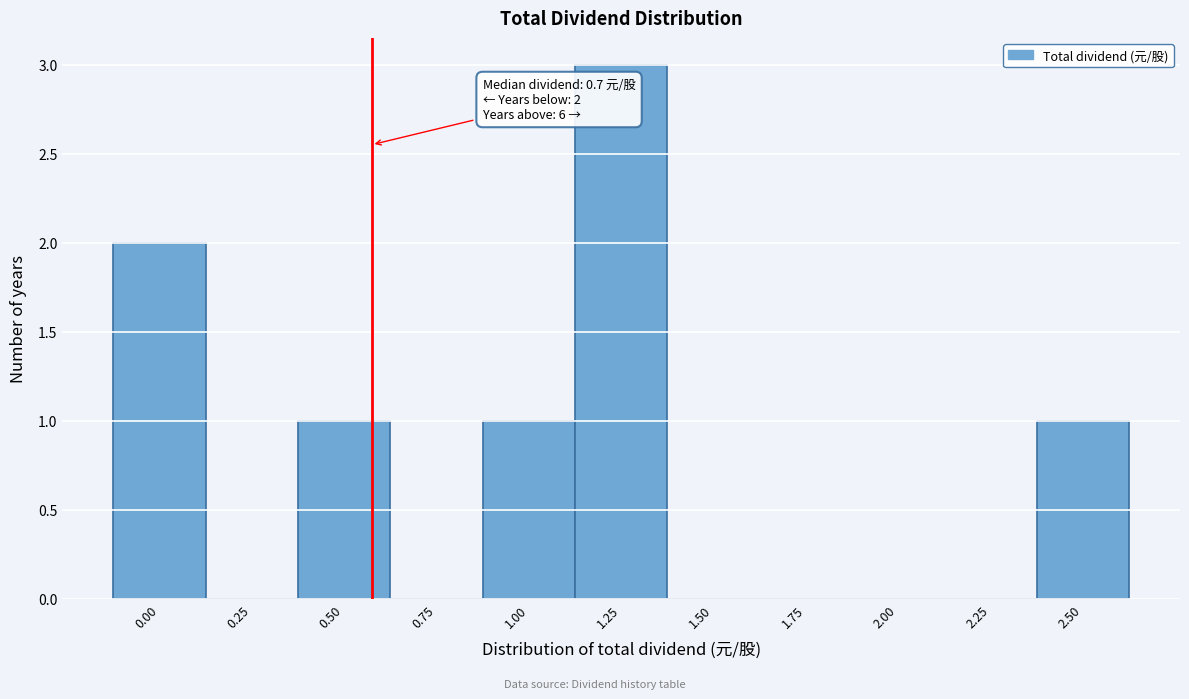

Reading left to right, extract all data points from this chart.

0.00=2	0.25=0	0.50=1	0.75=0	1.00=1	1.25=3	1.50=0	1.75=0	2.00=0	2.25=0	2.50=1